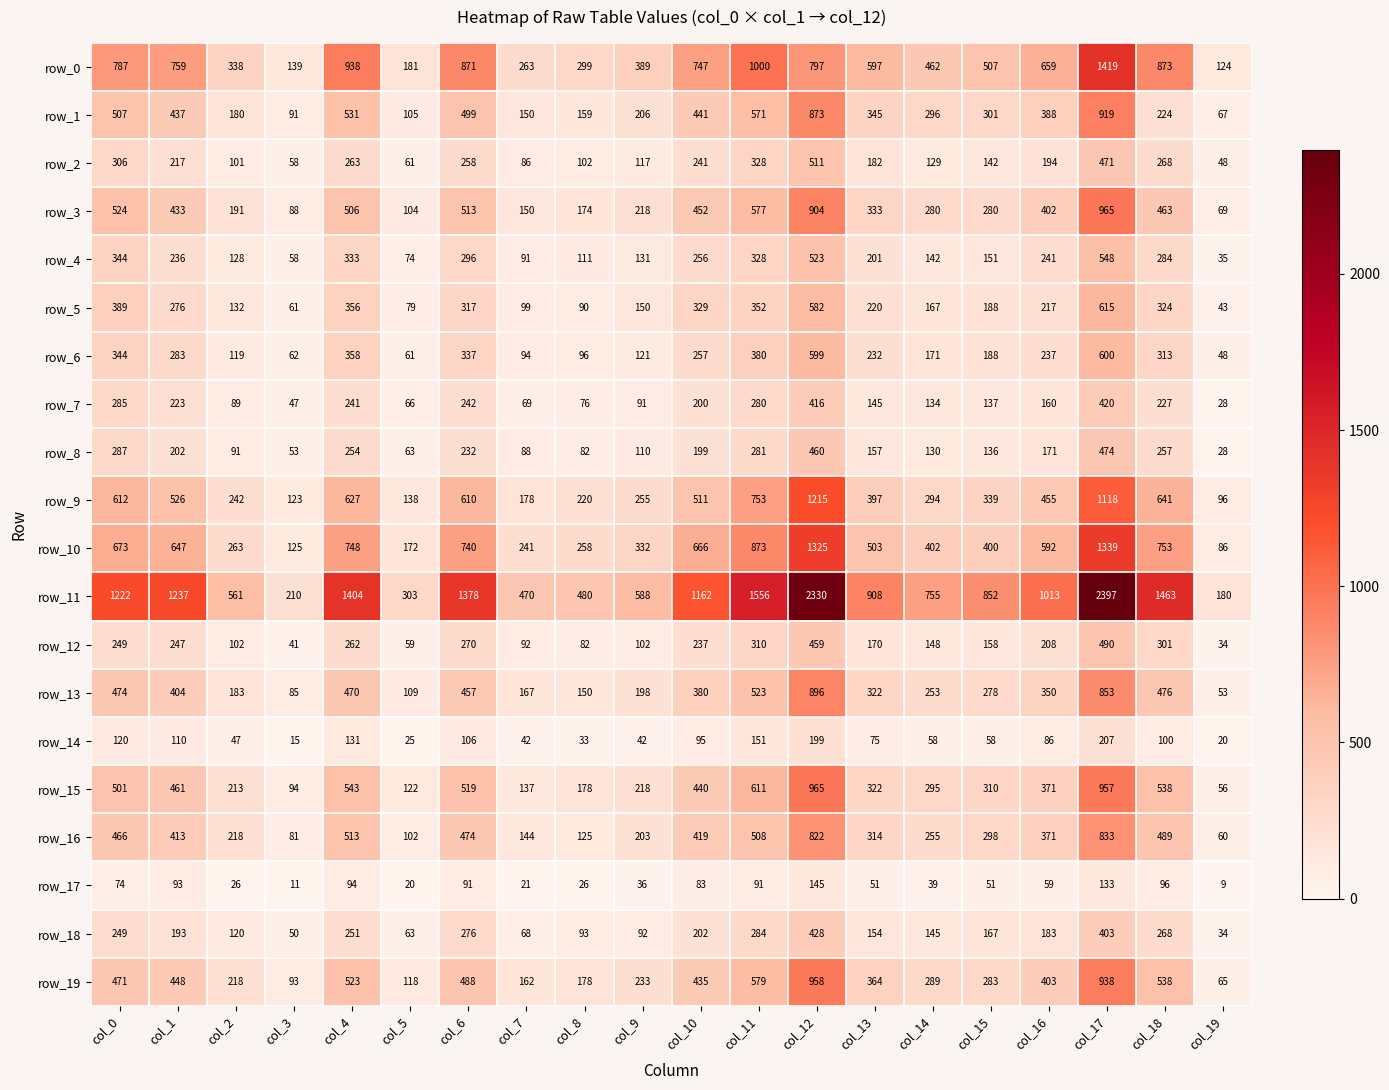

How many data points in row_2 are less than 194?

10